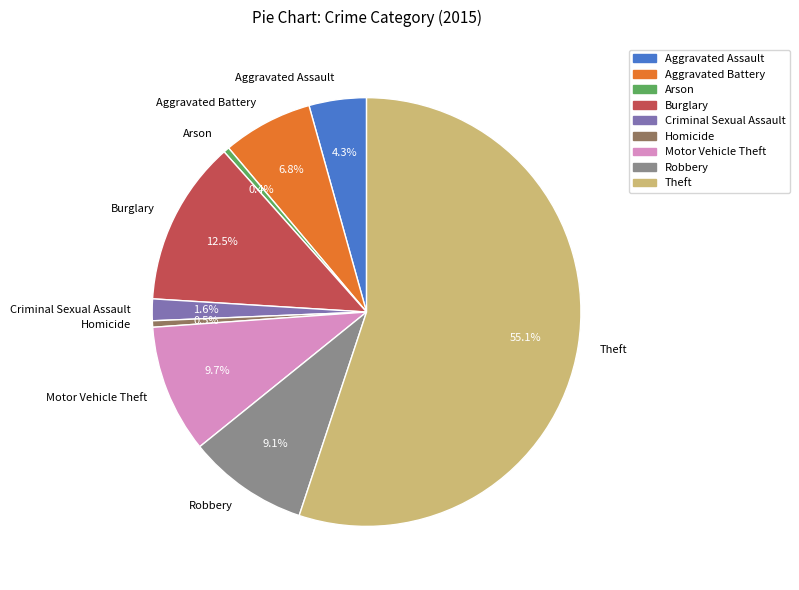

Count the number of slices in the pie.

9